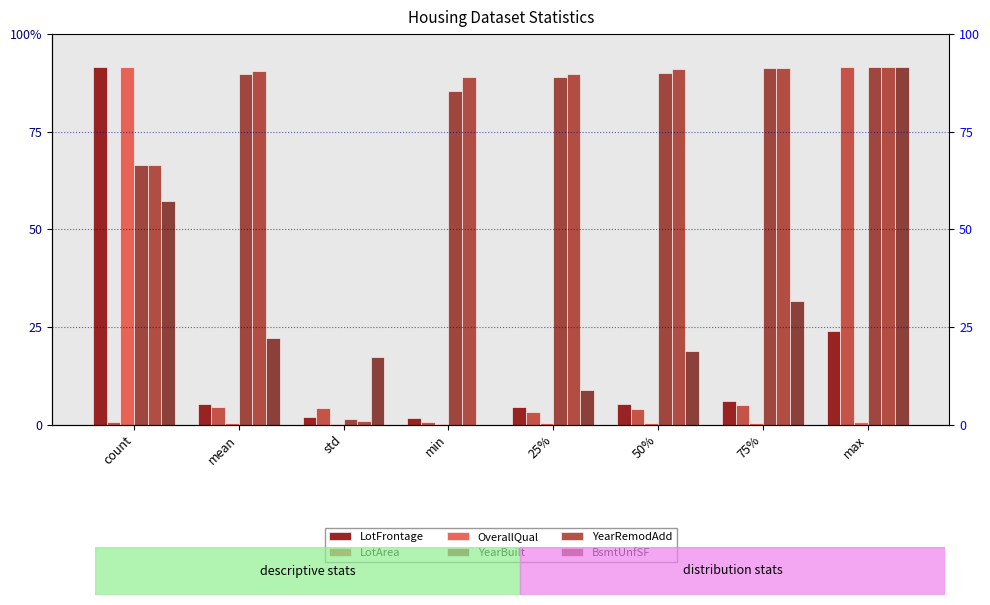

What is the value of the YearRemodAdd bar at the 7th from the left?

54.8